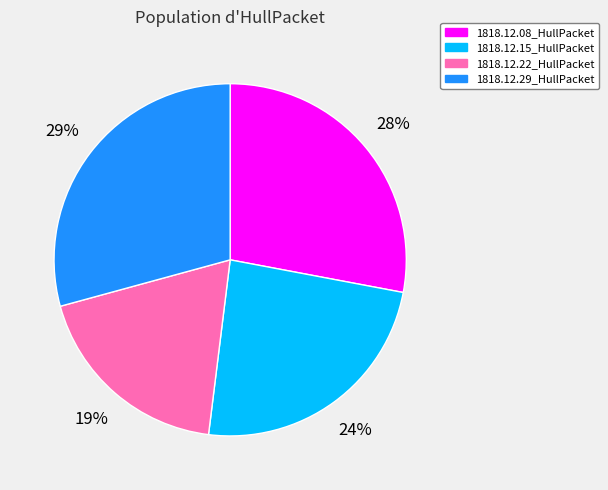

Which category has the smallest portion of the pie?

1818.12.22_HullPacket